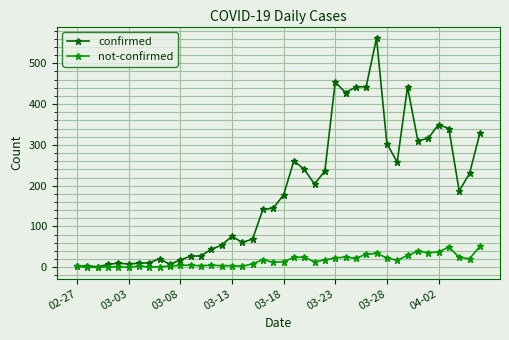

True or false: not-confirmed has more than 0 interior local peaks.

True